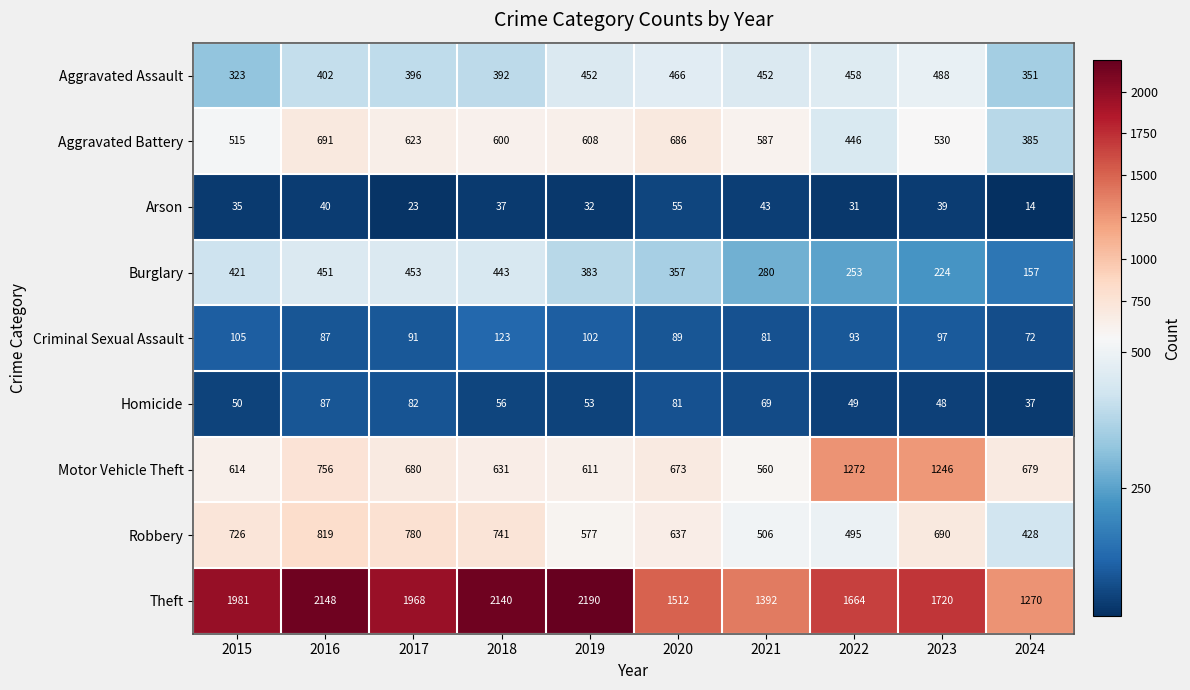

Which series has the largest range (max minus min)?

Theft